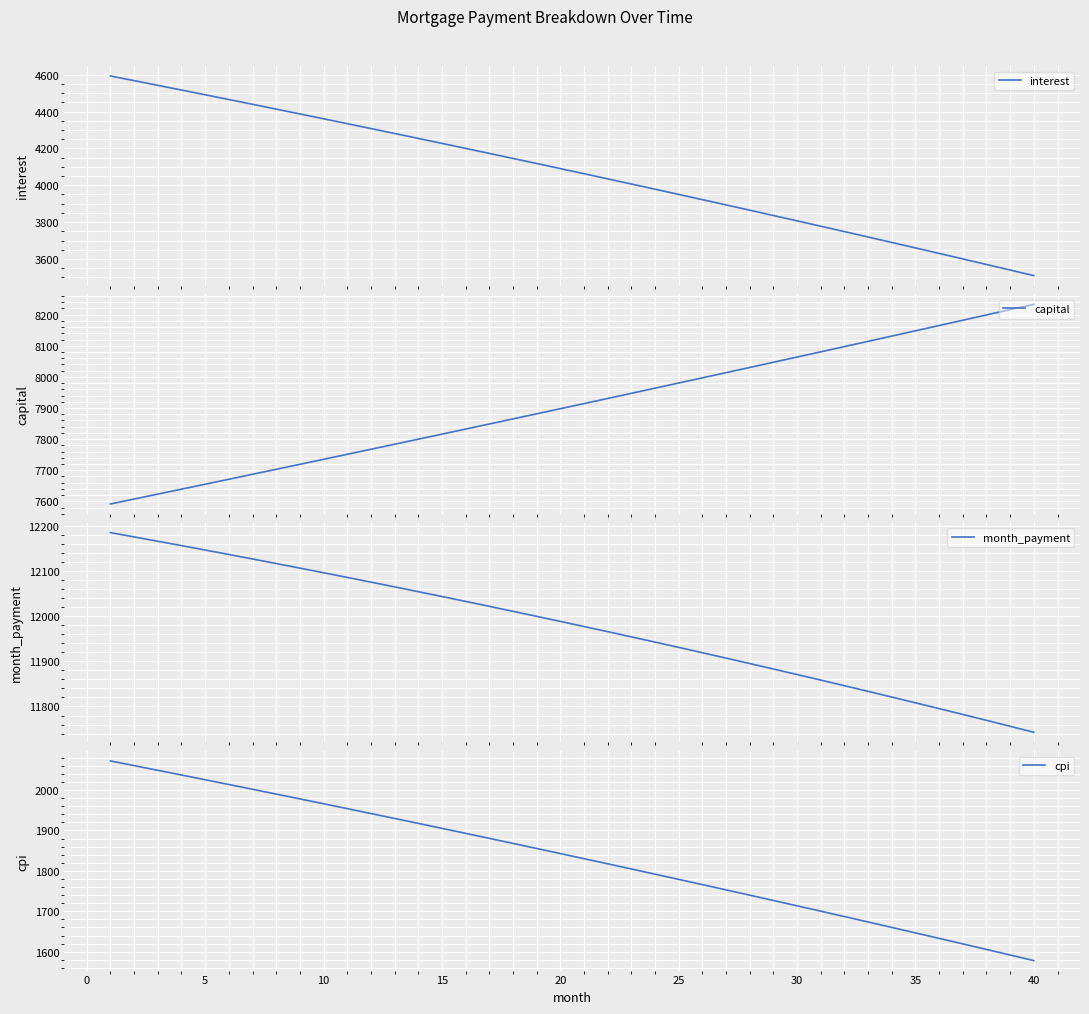

At which label does cpi reach its minimum?

40